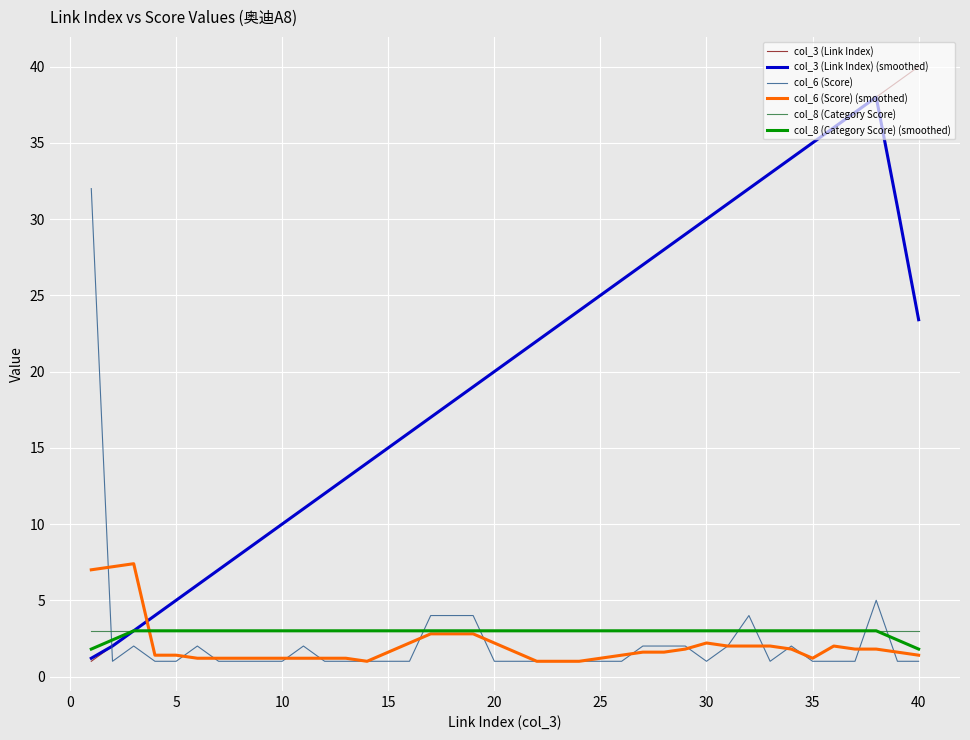

Which series has the widest spread of values?

col_3 (Link Index)